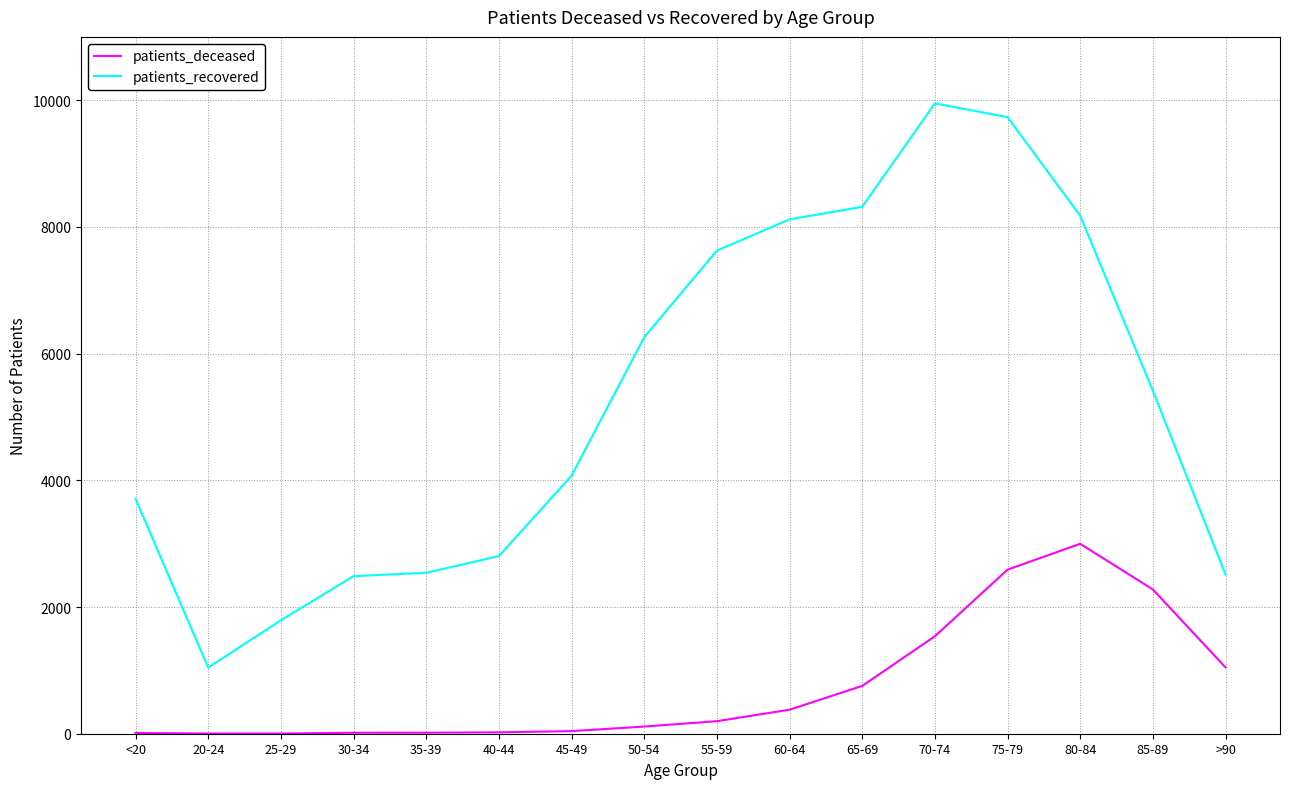

At which category is the sum across all series the highest?

75-79